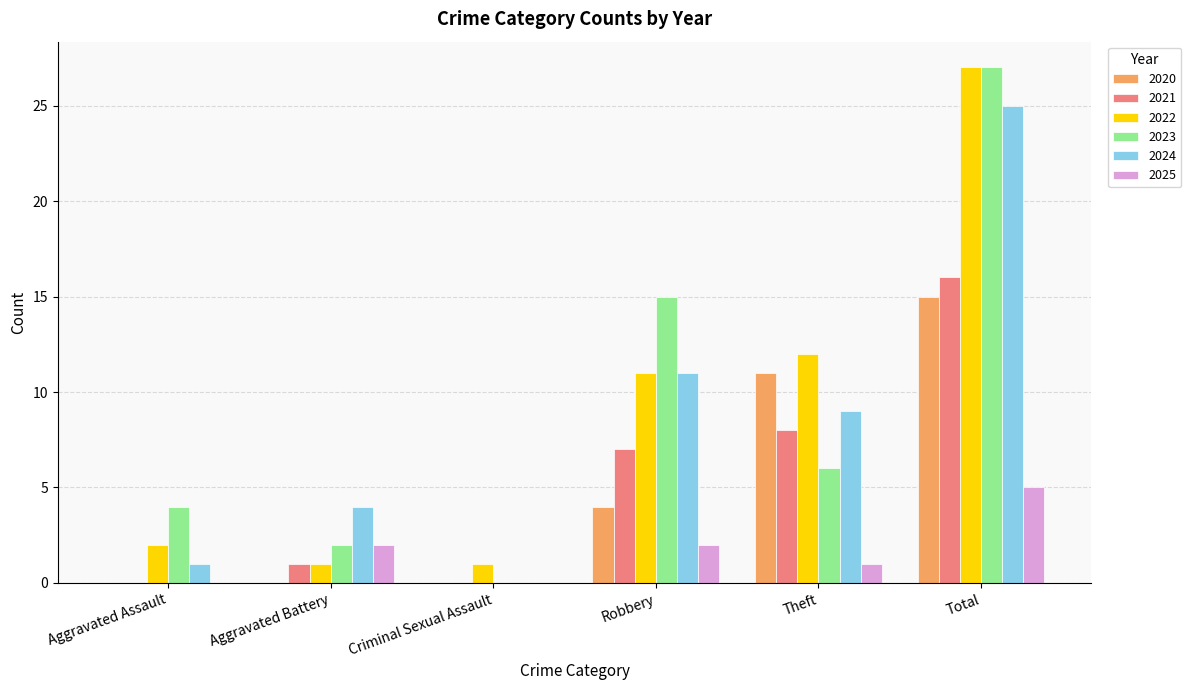

How many 2020 values are between 0 and 11?

5